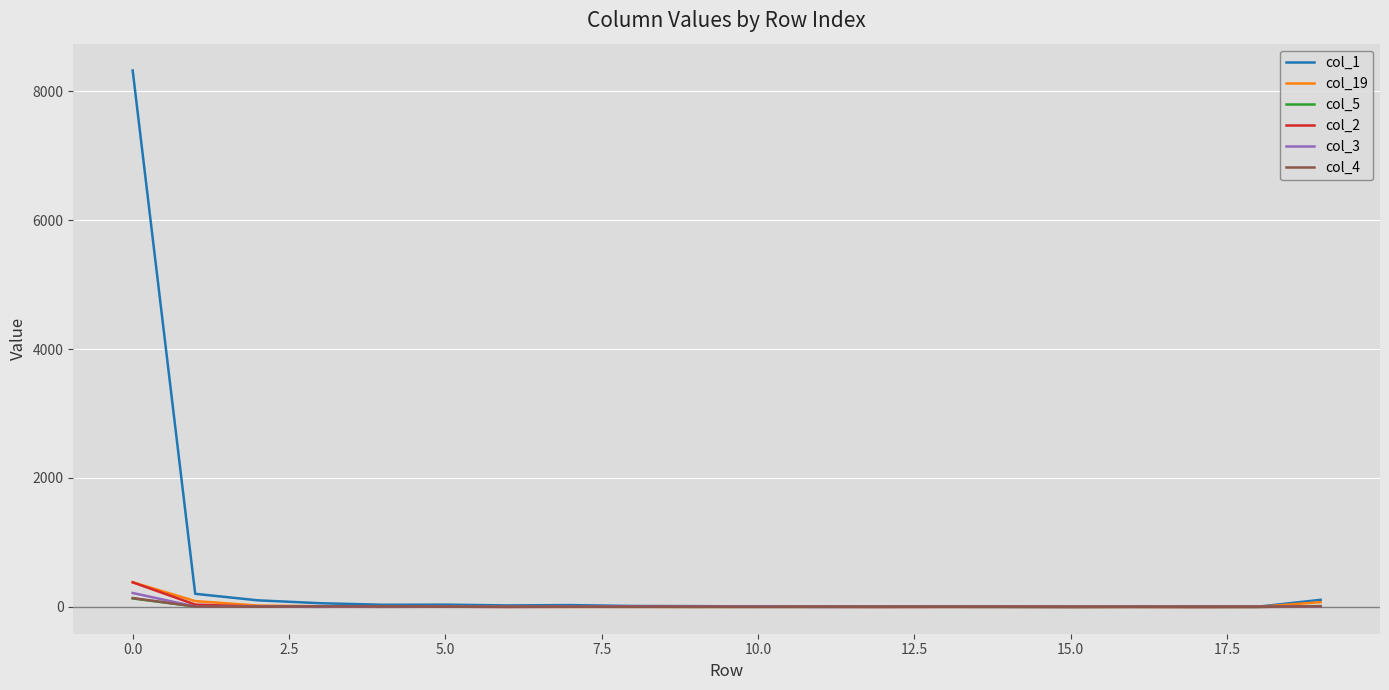

Which series has the largest total across all categories?

col_1